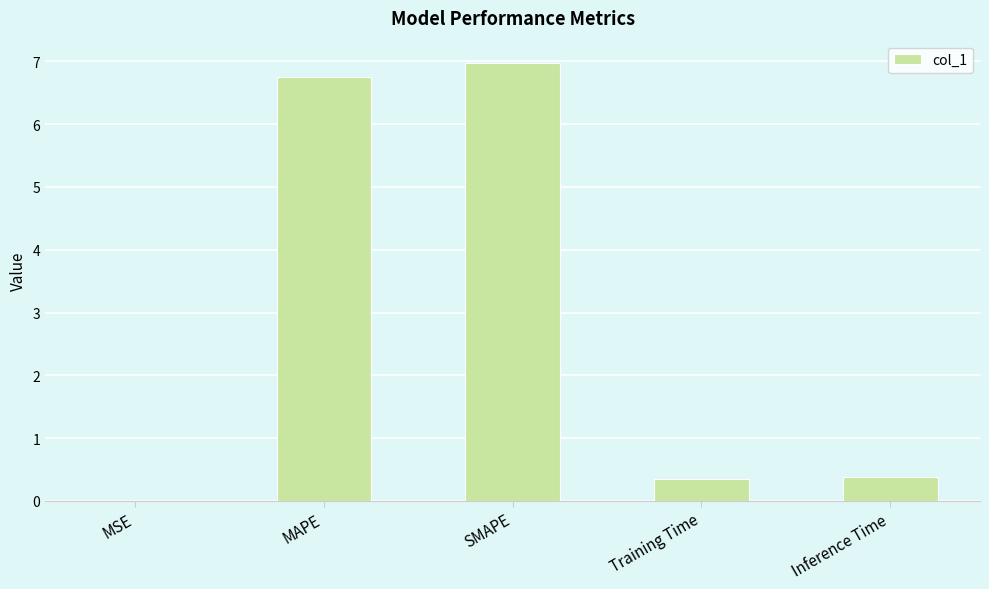

What is the ratio of the value at SMAPE to the value at MAPE?

1.0